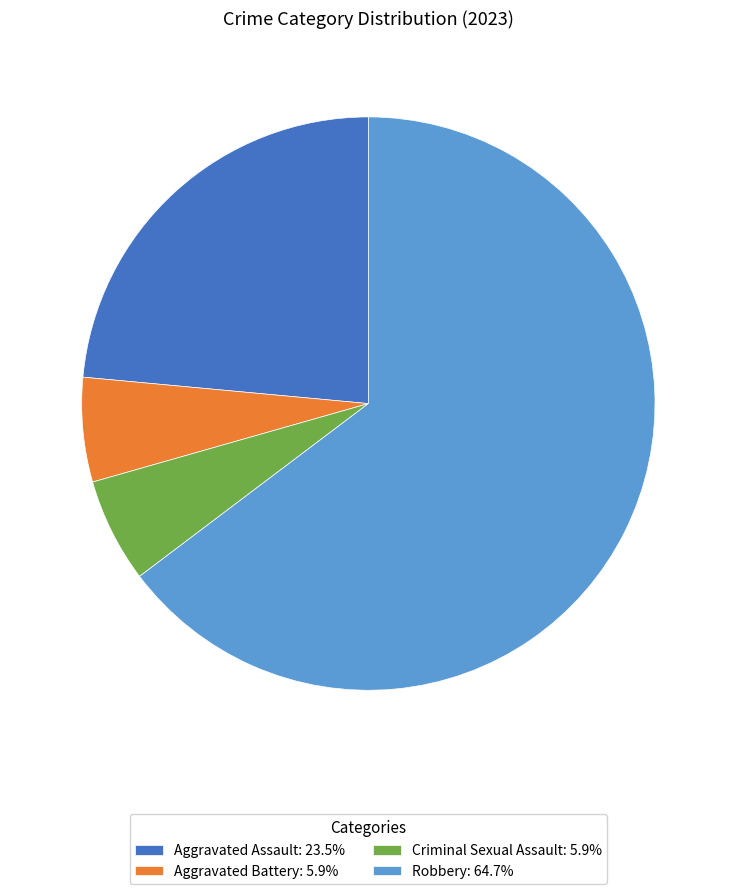

Does Criminal Sexual Assault: 5.9% represent more than half of the total?

No